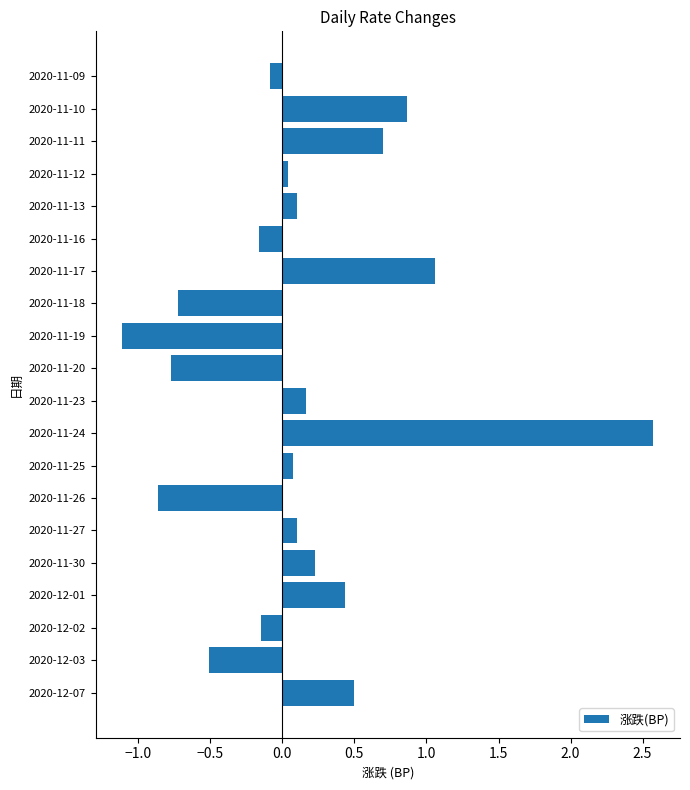

How many data points are less than 0?

8